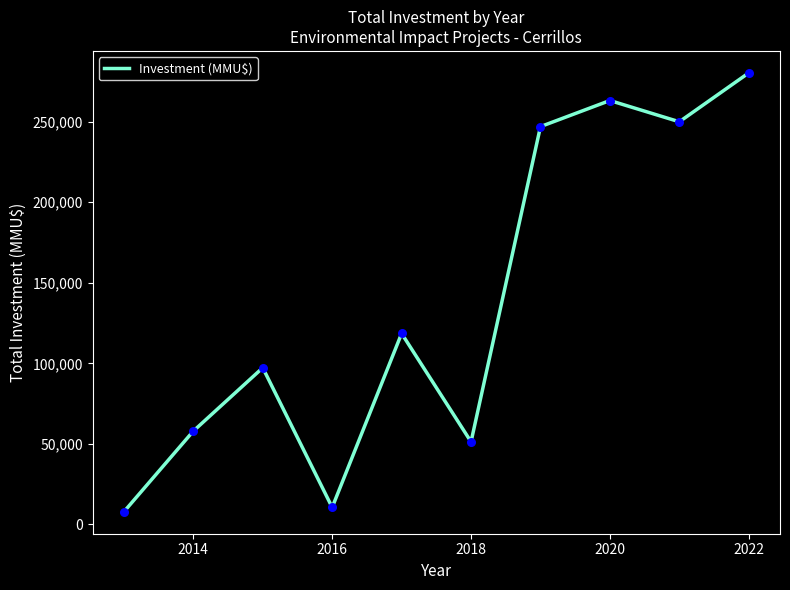

What is the minimum value shown in the chart?

7800